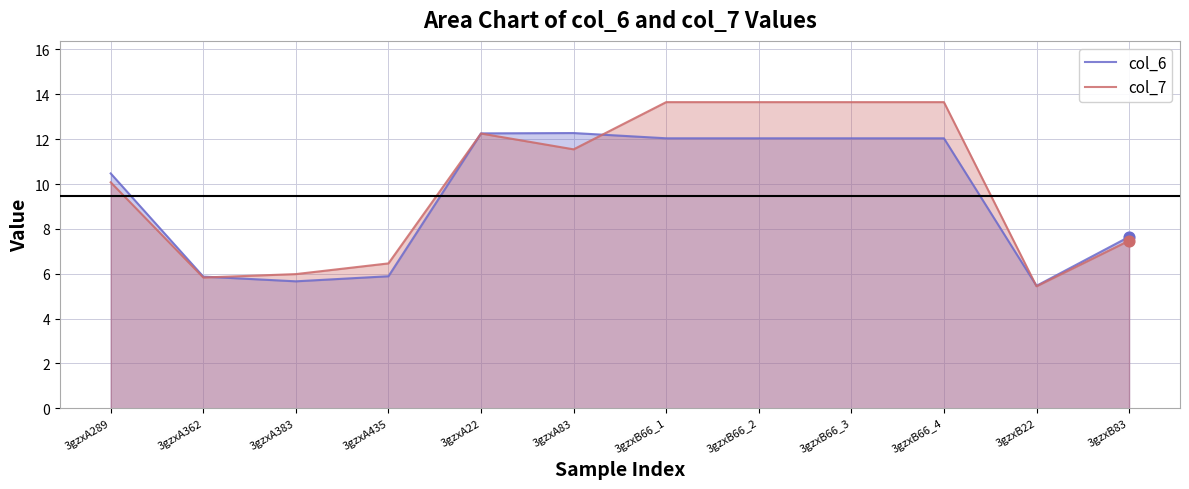

What are all the series names shown in the legend?

col_6, col_7